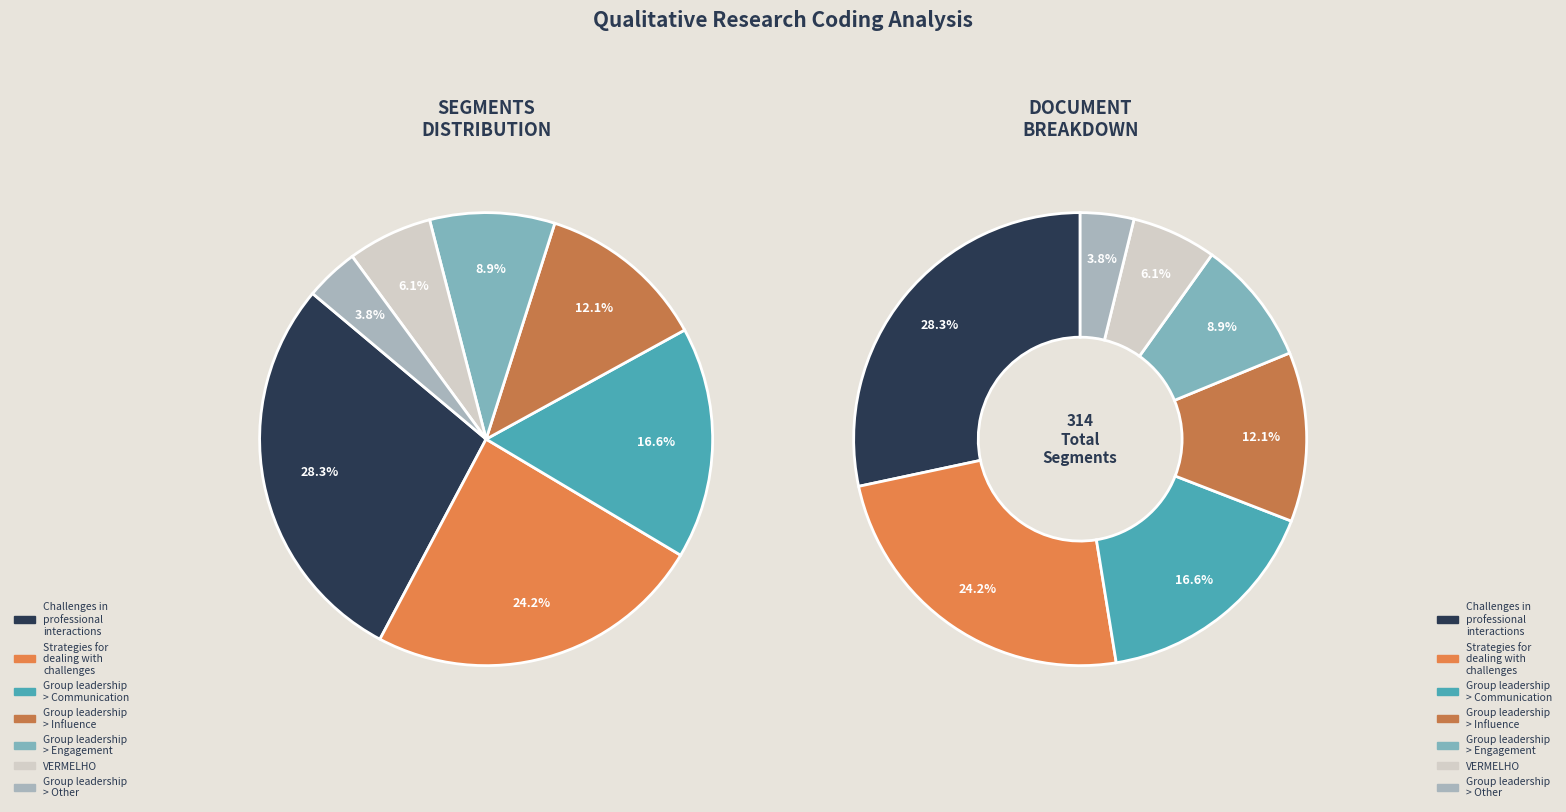

Does VERMELHO represent more than half of the total?

No